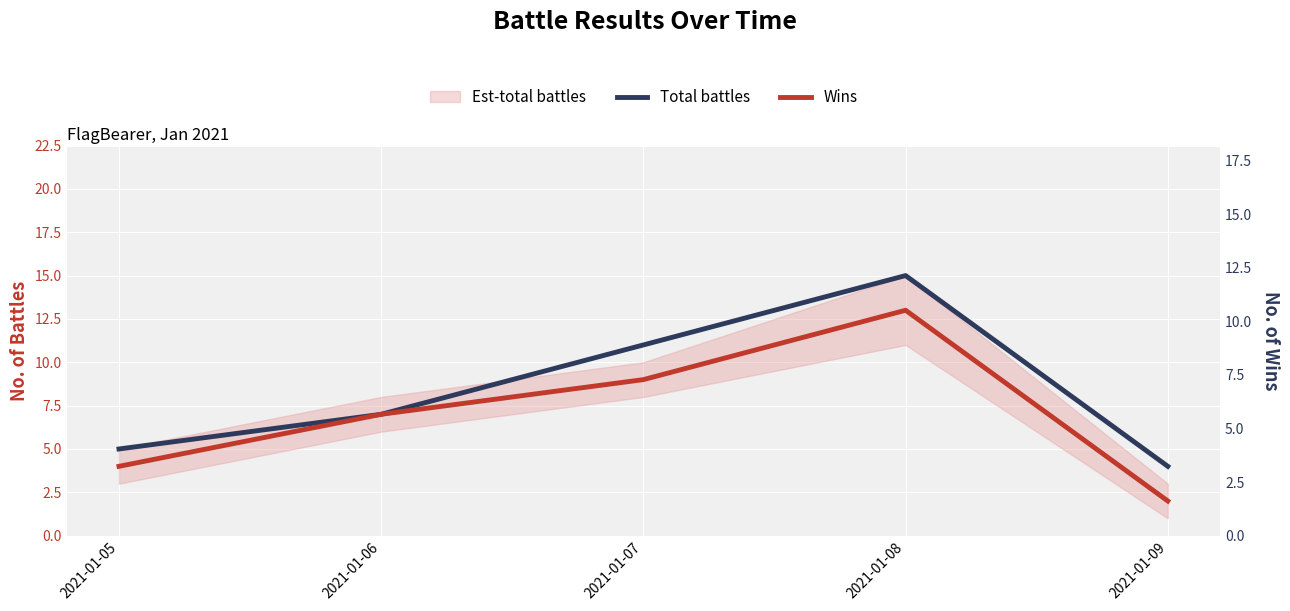

How many Wins values are between 4 and 9?

3